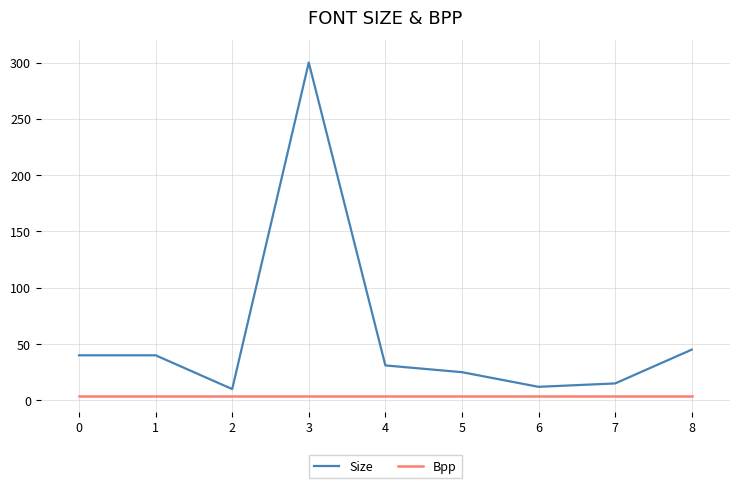

What is the approximate value of Size at 7, to the nearest 5?

15